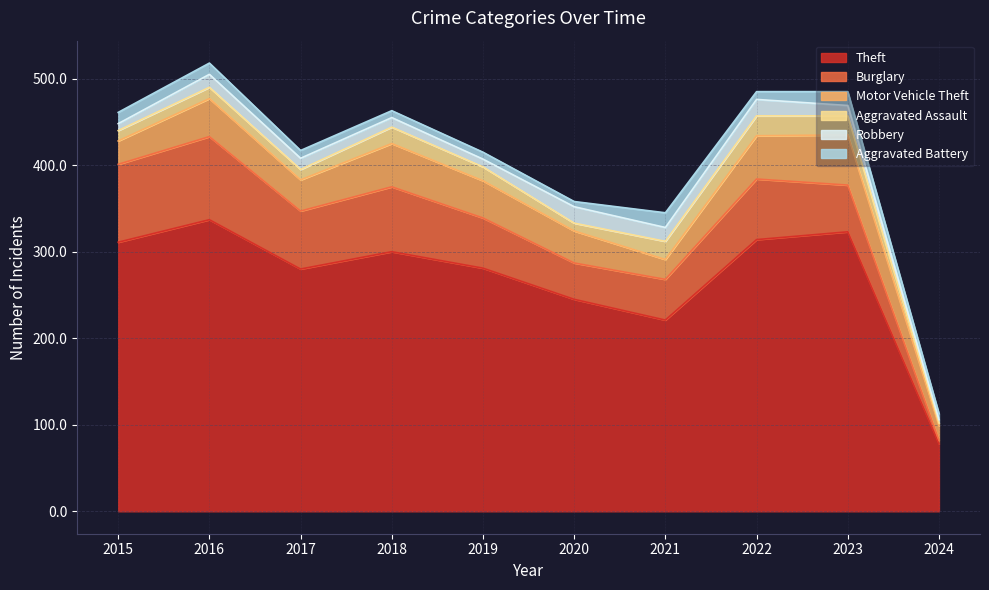

Which series has the widest spread of values?

Theft